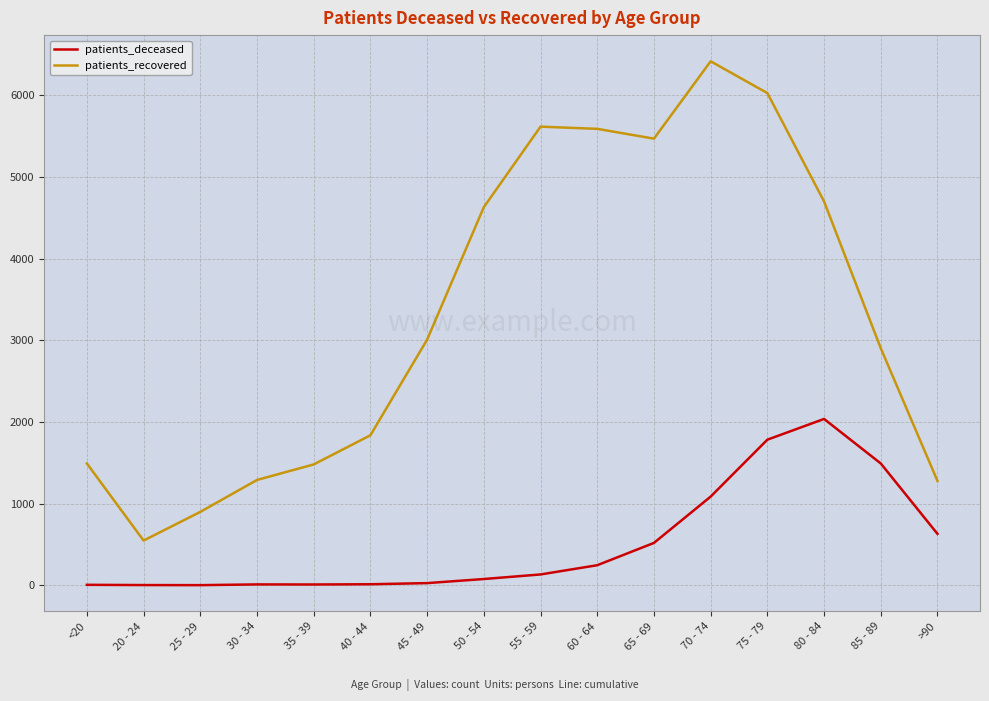

Does the chart display data point markers on the line(s)?

No